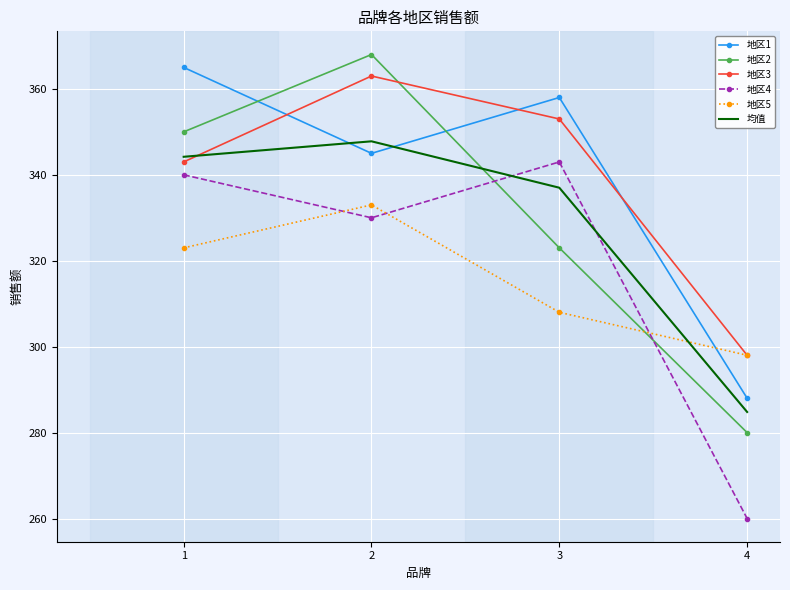

What is the sum of all 地区1 values?

1356.0